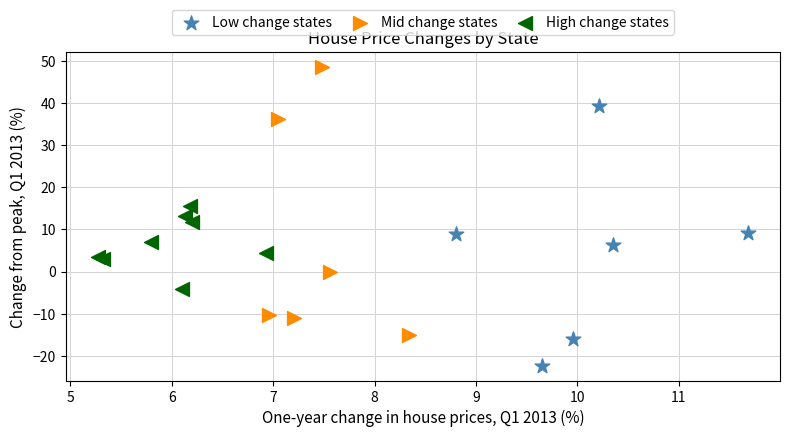

Which series contains the highest Y value?

Mid change states